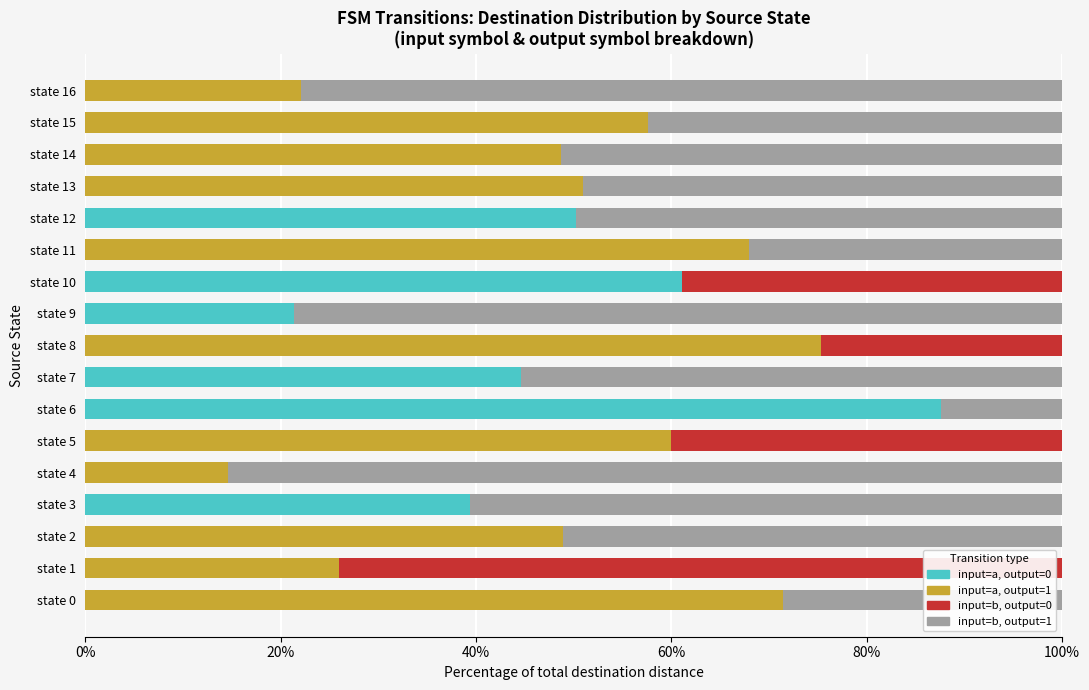

What is the total value across all series at state 10?

100.0